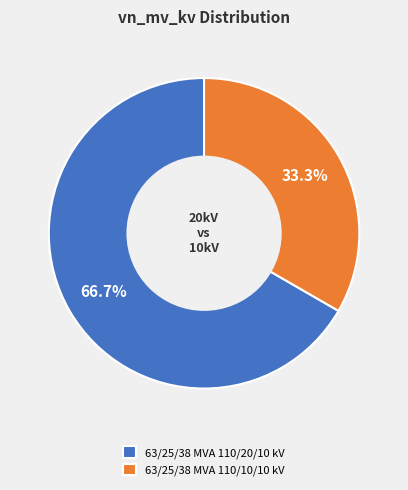

Is it true that 63/25/38 MVA 110/20/10 kV is 67% of the pie?

True